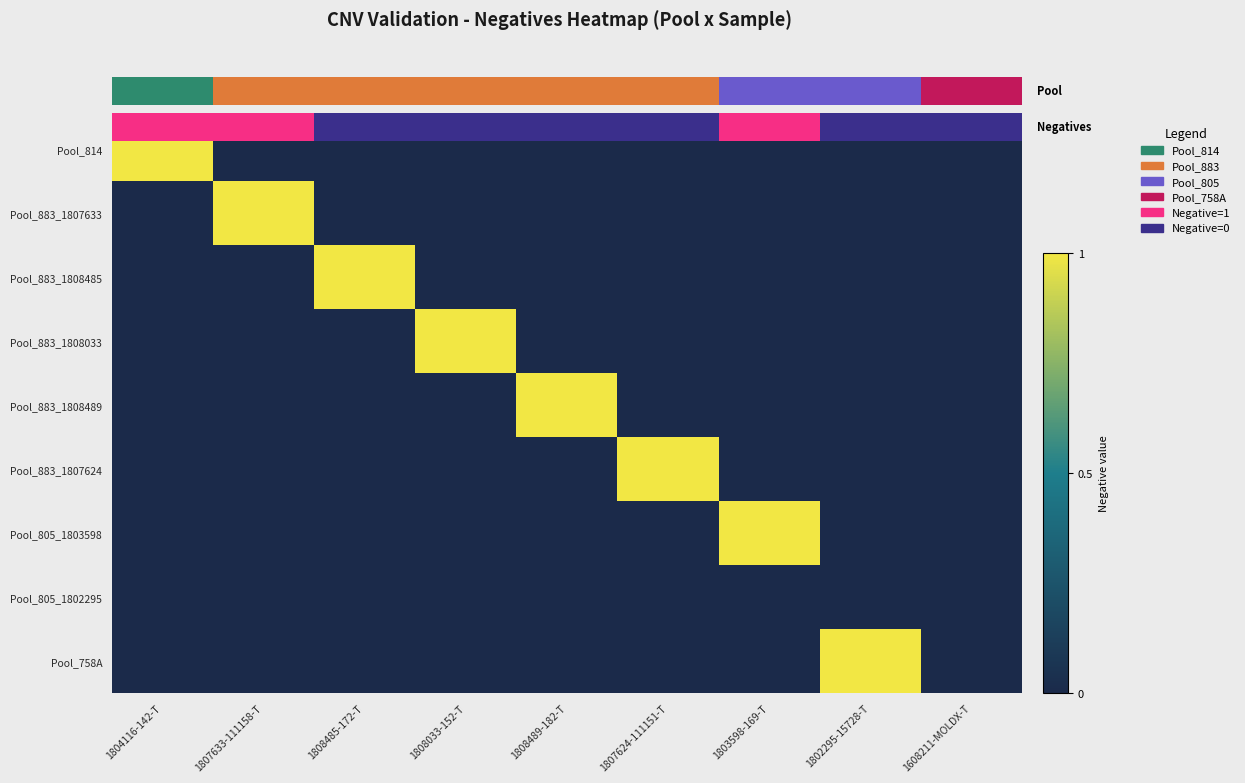

What is the spread (max minus min) of values at 1808033-152-T?

1